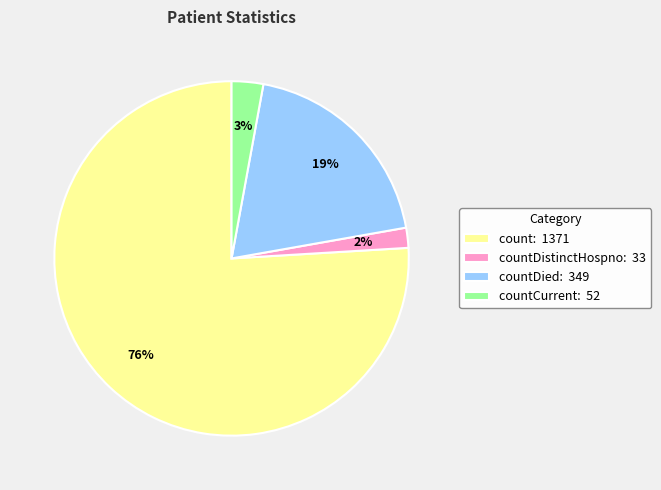

Between countDied: 349 and countCurrent: 52, which is larger?

countDied: 349